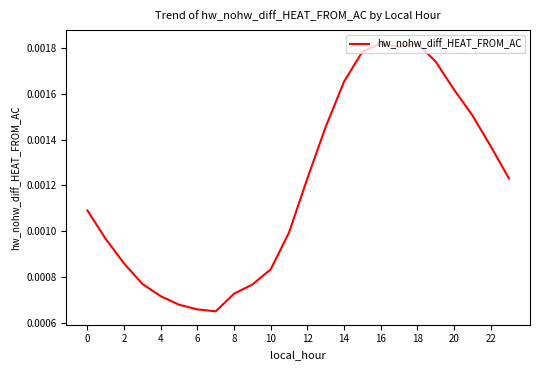

Which has a higher value, 14 or 6?

14